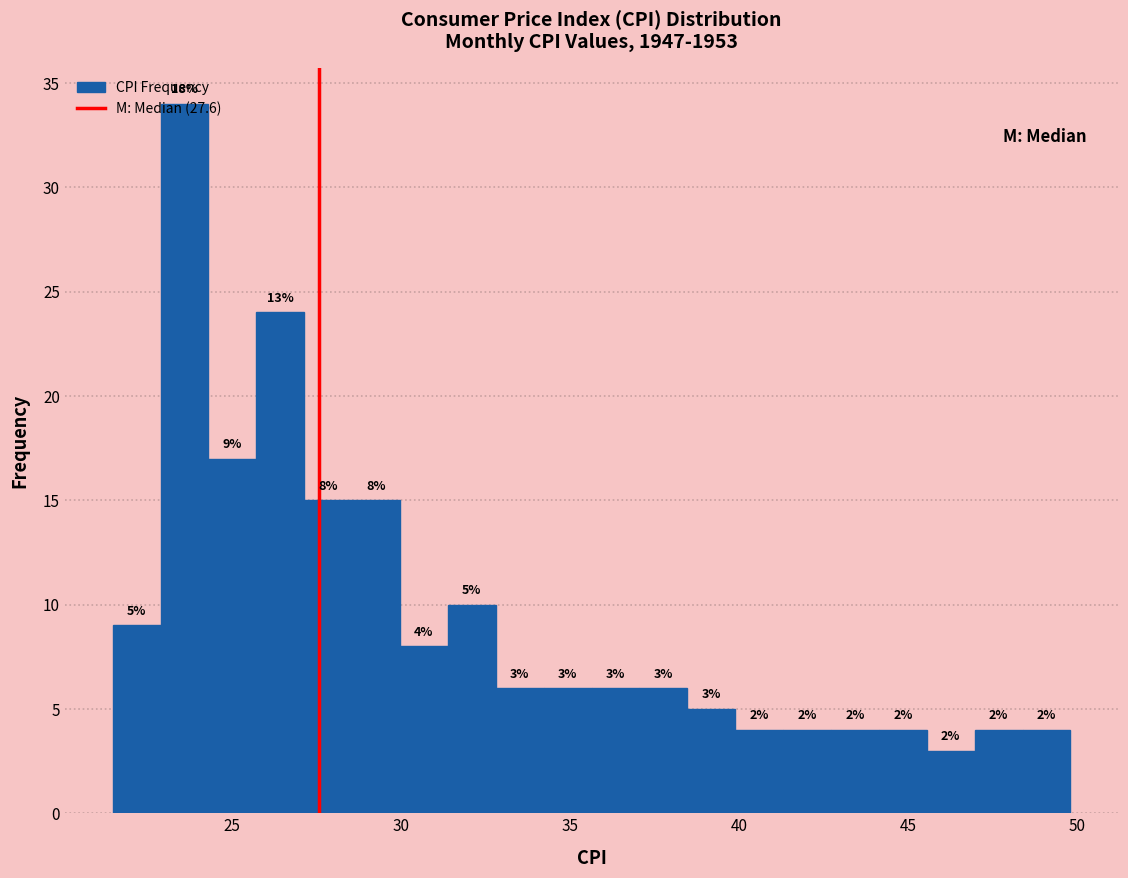

Read against the x-axis, roughly where is the centre of the tallest bar?

23.5